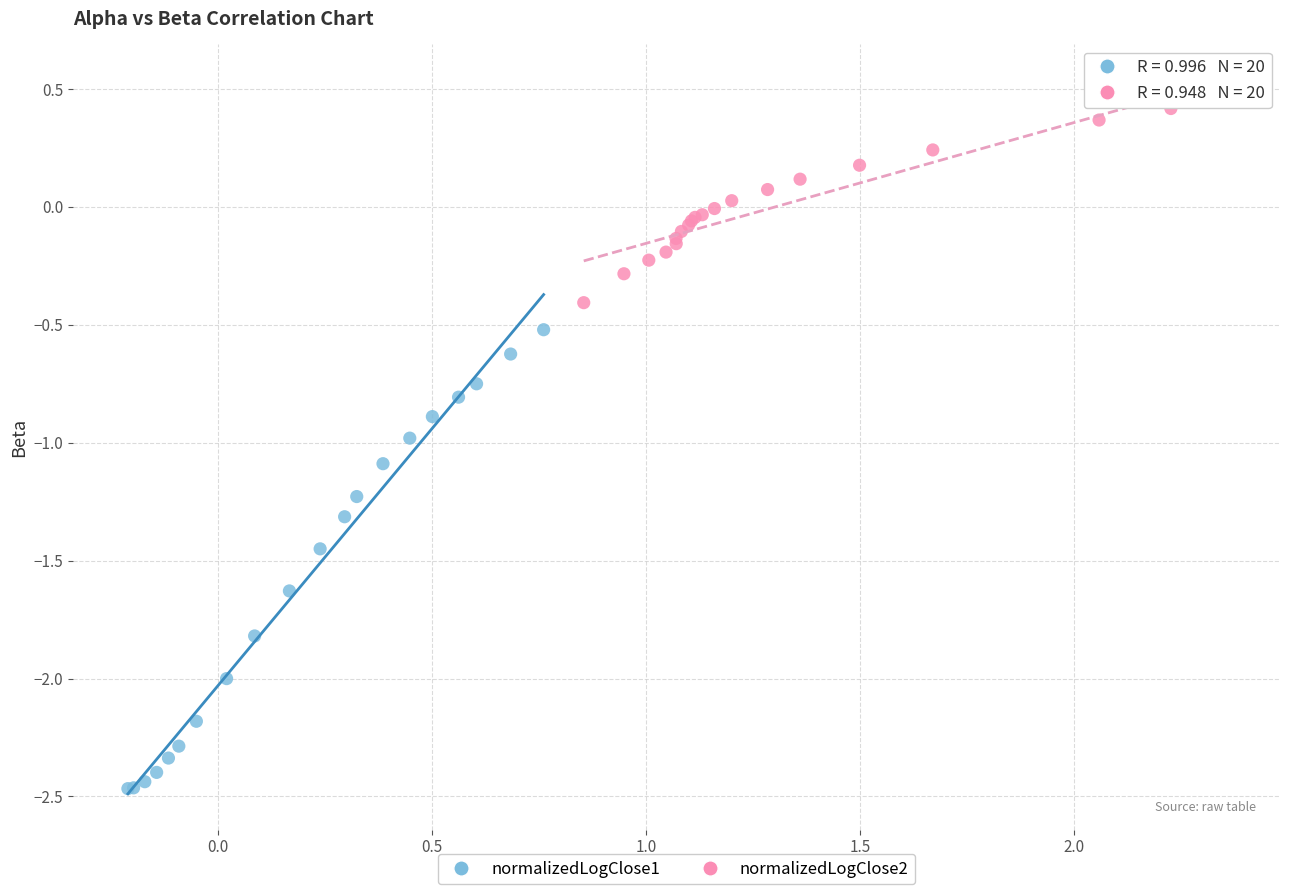

Which series has the widest spread of Y values?

normalizedLogClose1